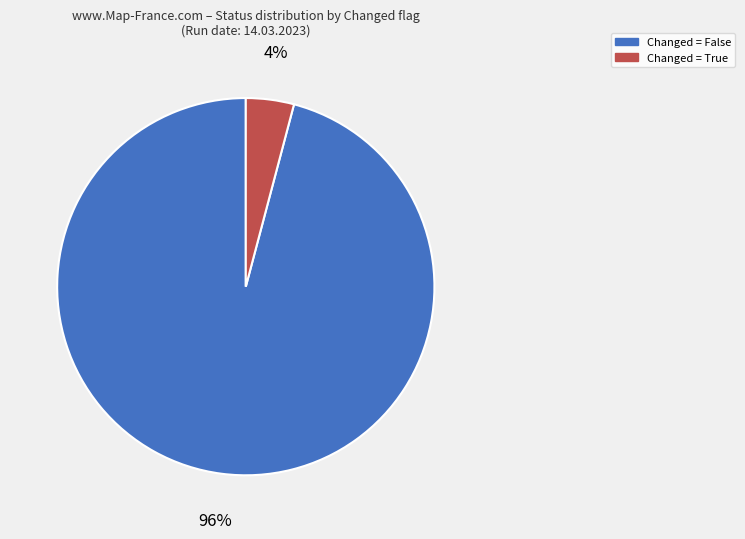

Is there a majority slice in this chart?

Yes